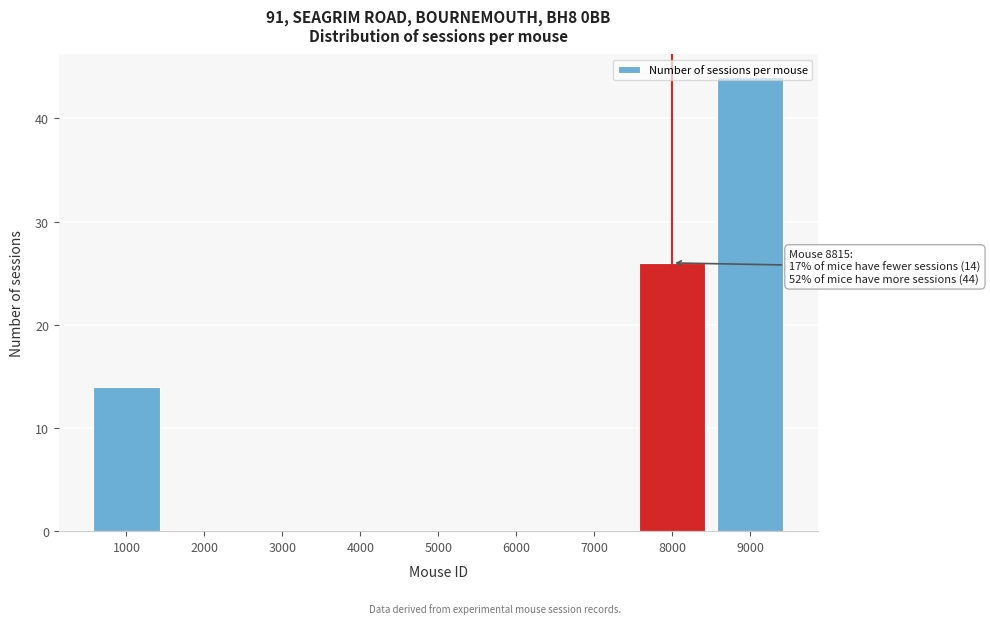

What is the change in value from 1000 to 8000?

+12